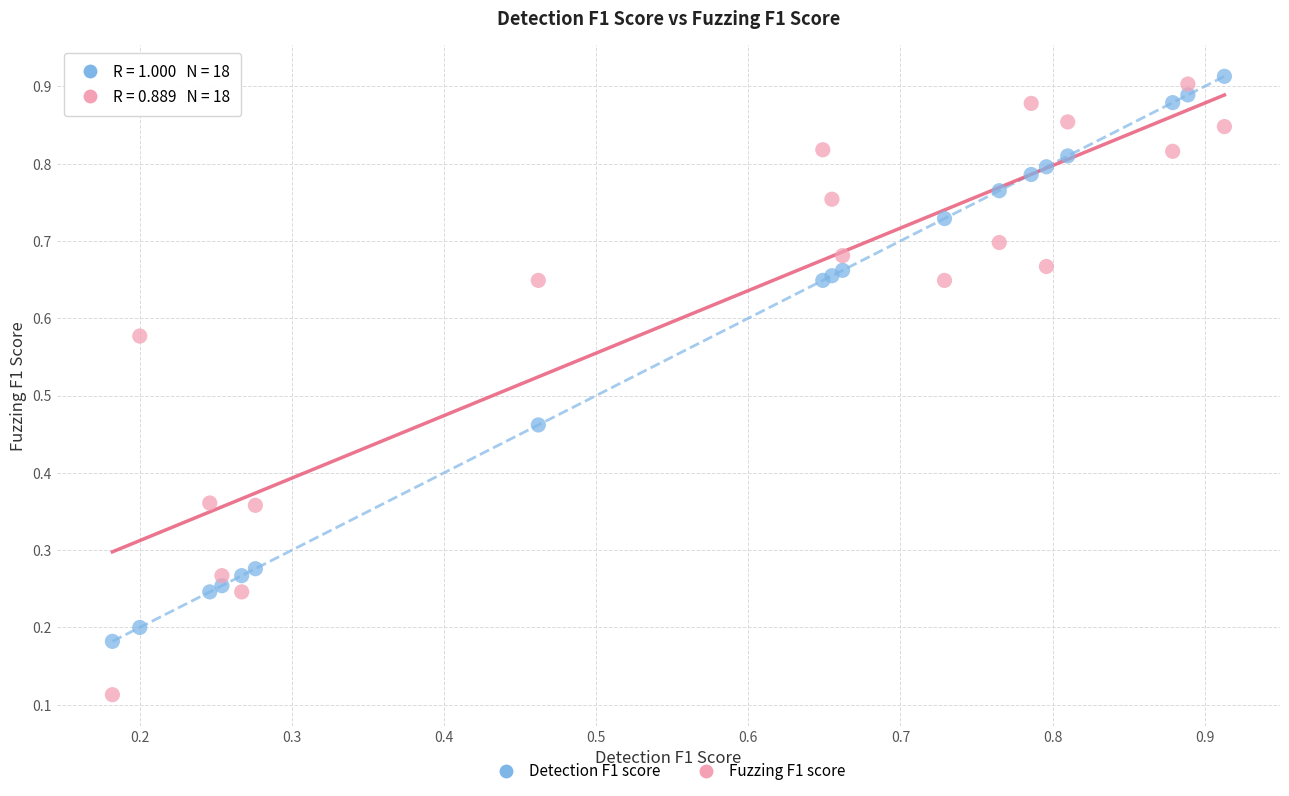

Which series has the widest spread of Y values?

Fuzzing F1 score